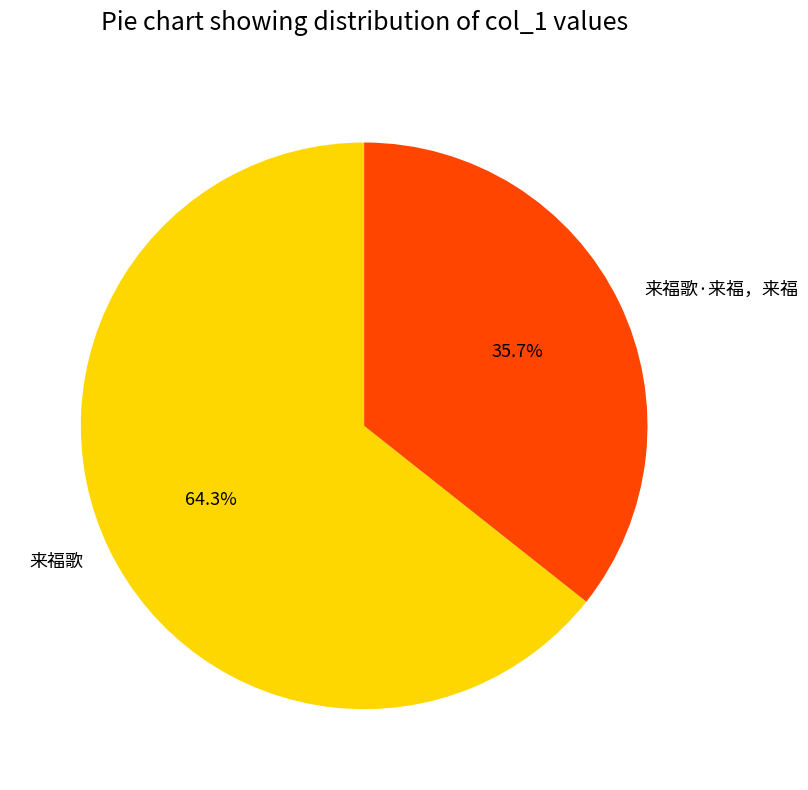

Which has a higher value, 来福歌 or 来福歌·来福，来福?

来福歌